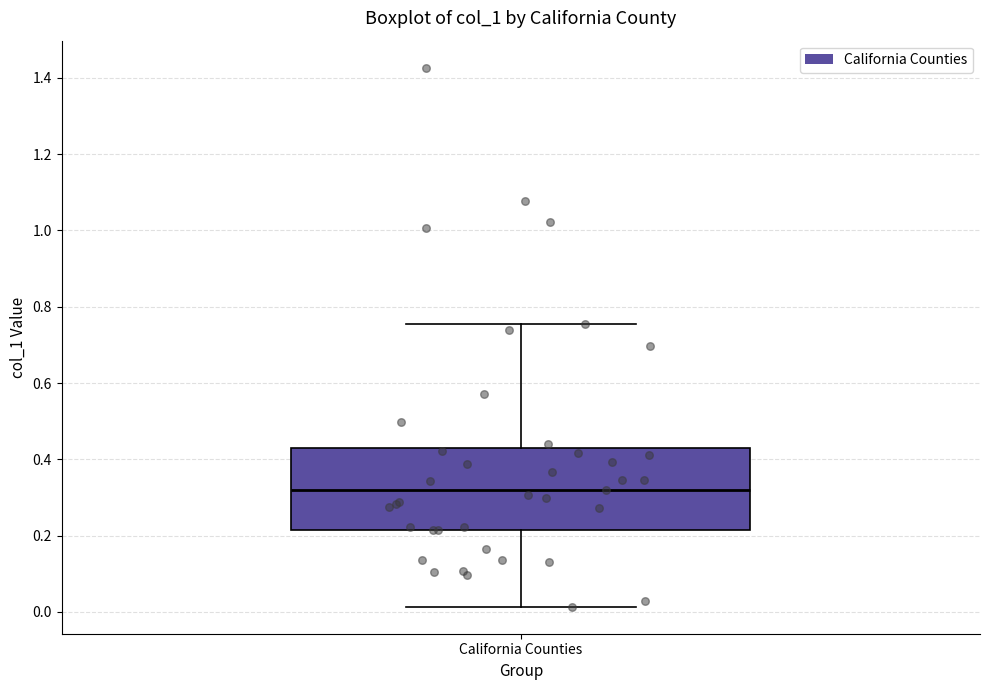

Read this box plot against the y-axis: the position of the median line, the range covered by the box, and the ends of both whiskers. The values are not printed on the chart, so give them approximately, as read against the axis.

median 0.32, box 0.22 to 0.44, whiskers 0.02 to 0.76